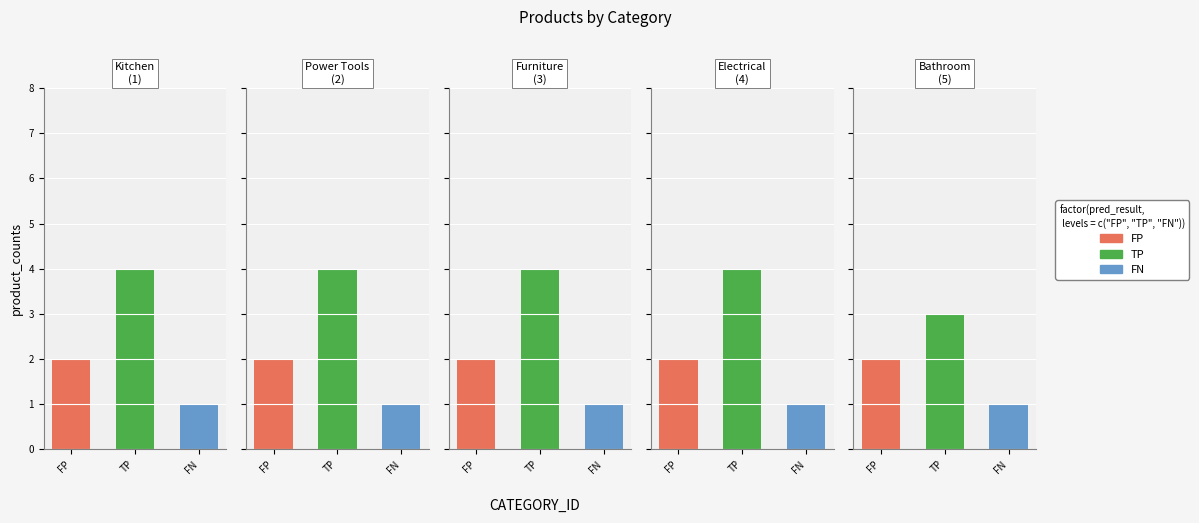

Which has a higher value, 5 or 2?

5